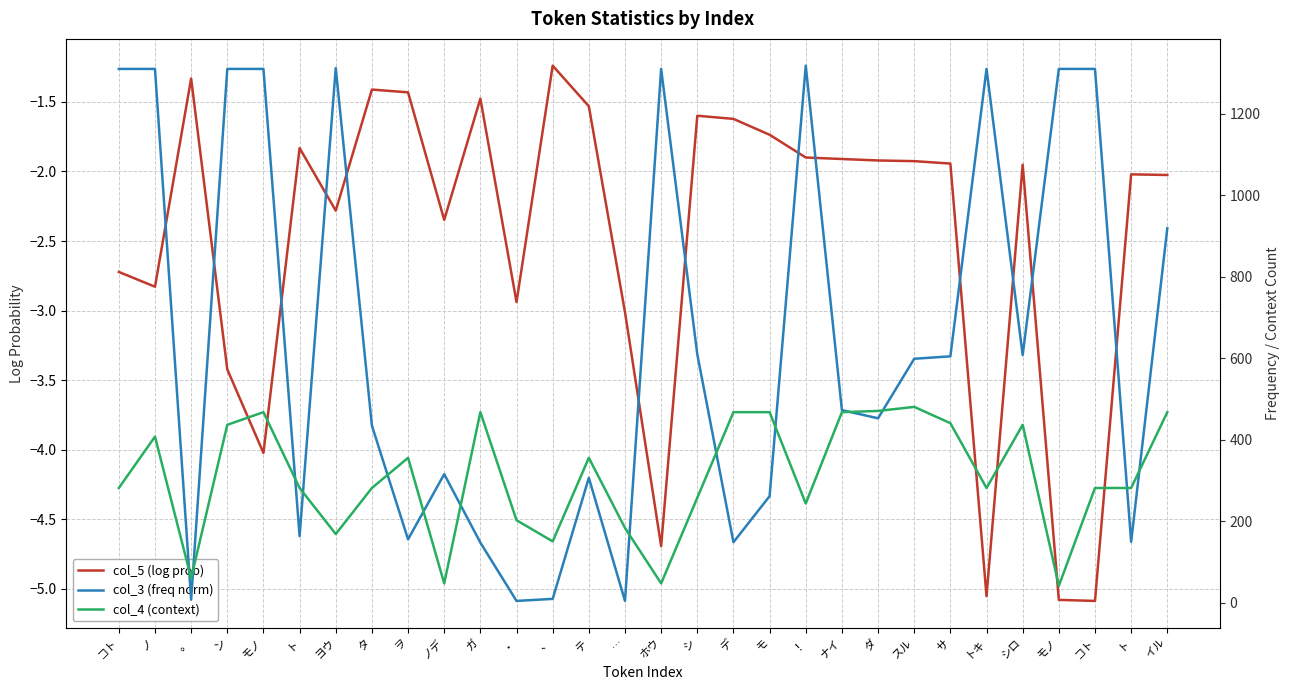

At which label does col_3 (freq norm) reach its peak?

！